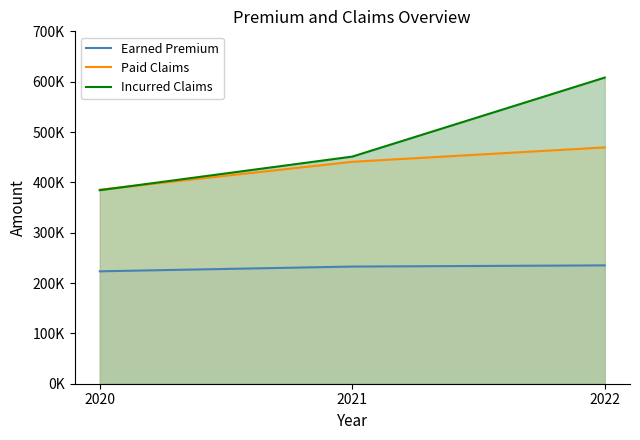

At which label does Paid Claims first exceed 440833?

2022